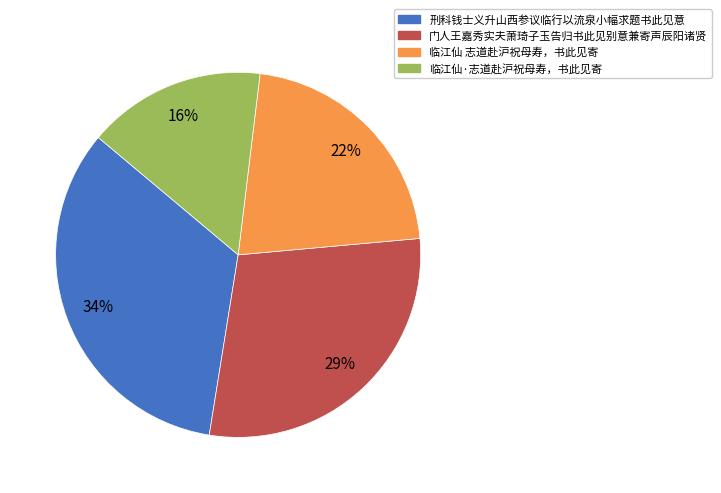

How many slices are in this pie chart?

4